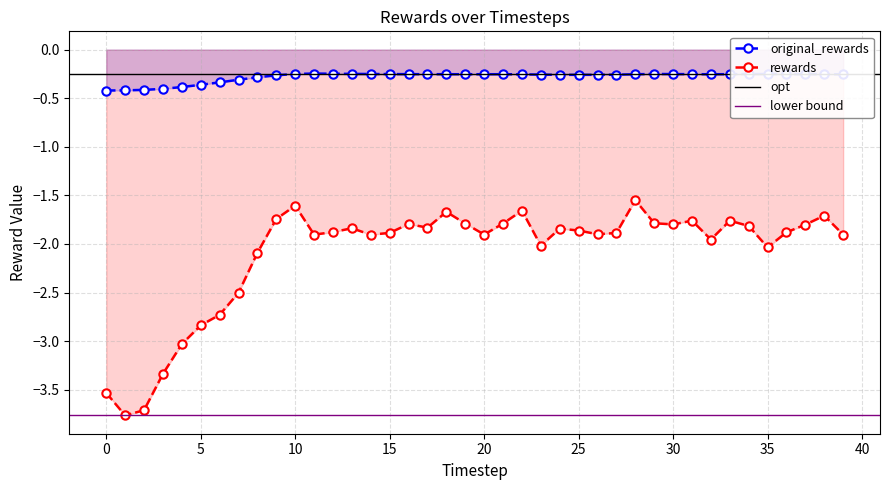

At which category is the sum across all series the highest?

28